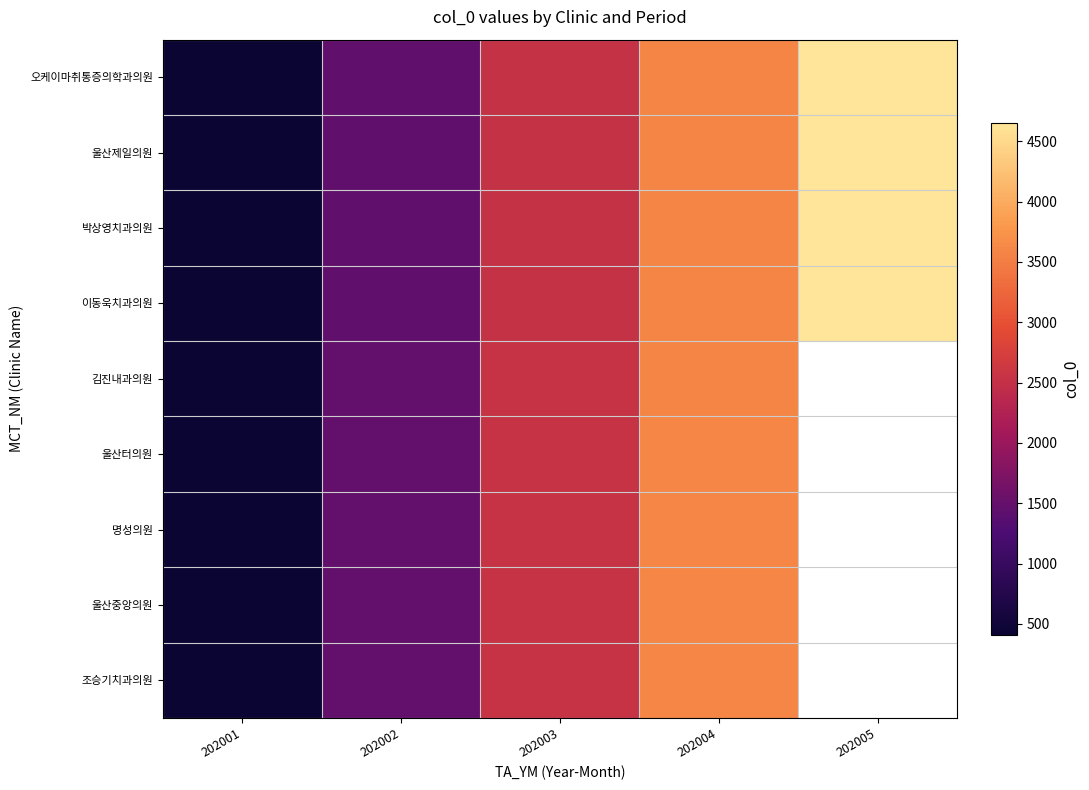

Is the value of 이동욱치과의원 at 202004 greater than the value of 명성의원 at 202003?

Yes